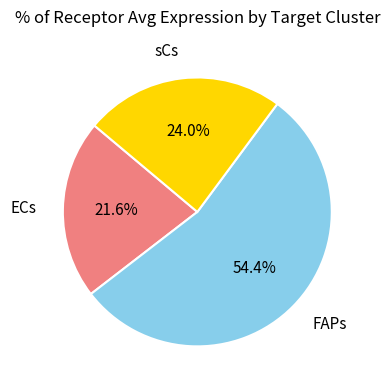

True or false: FAPs accounts for 54% of the total.

True